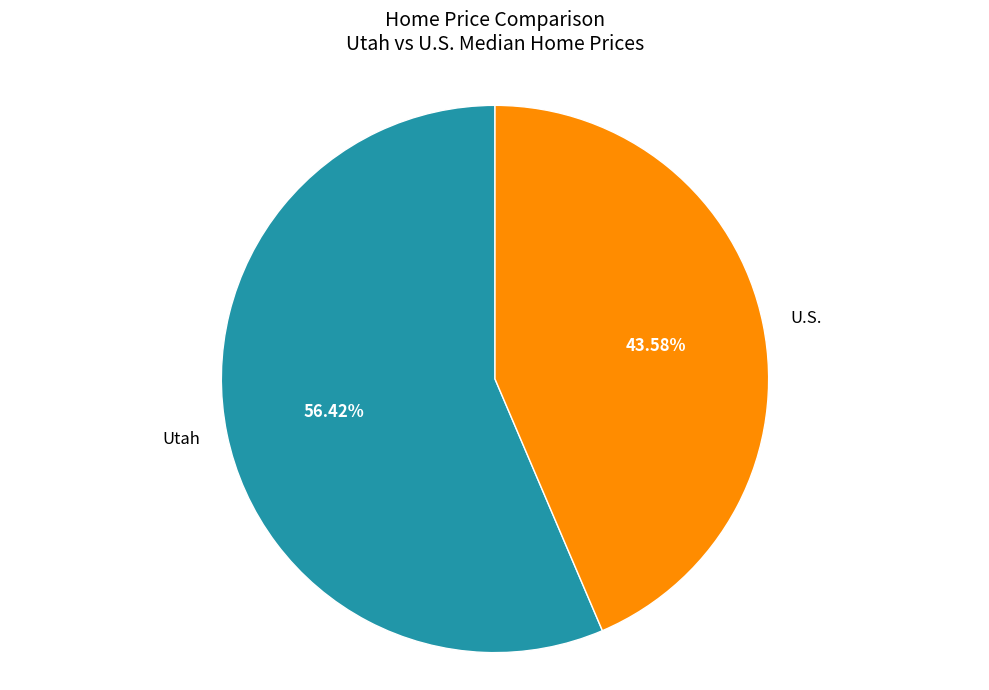

Which category accounts for the majority?

Utah